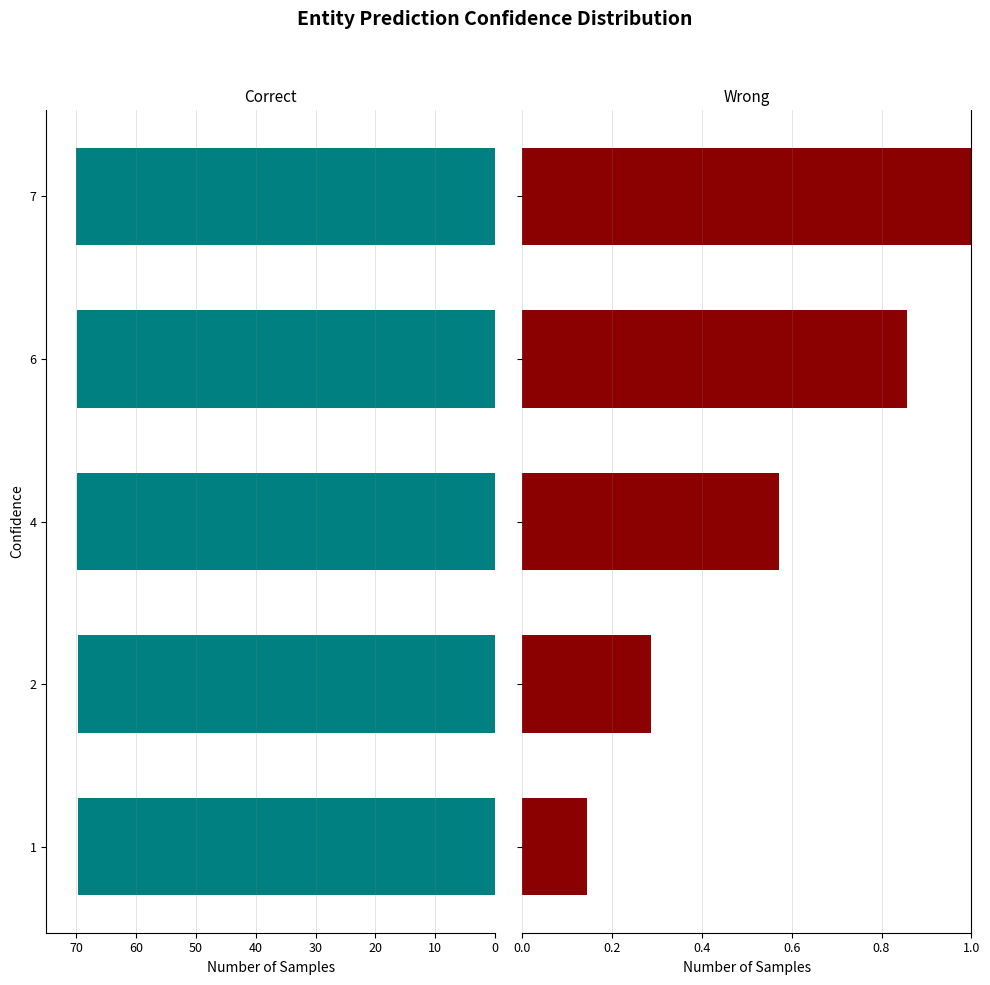

How many bars are there in each group?

2